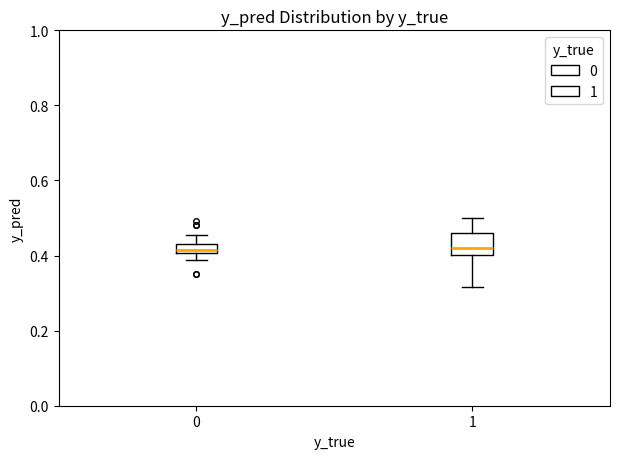

Where is the upper edge of the box at x = 0 on the y-axis? The values are not printed on the chart, so give them approximately, as read against the axis.

0.44